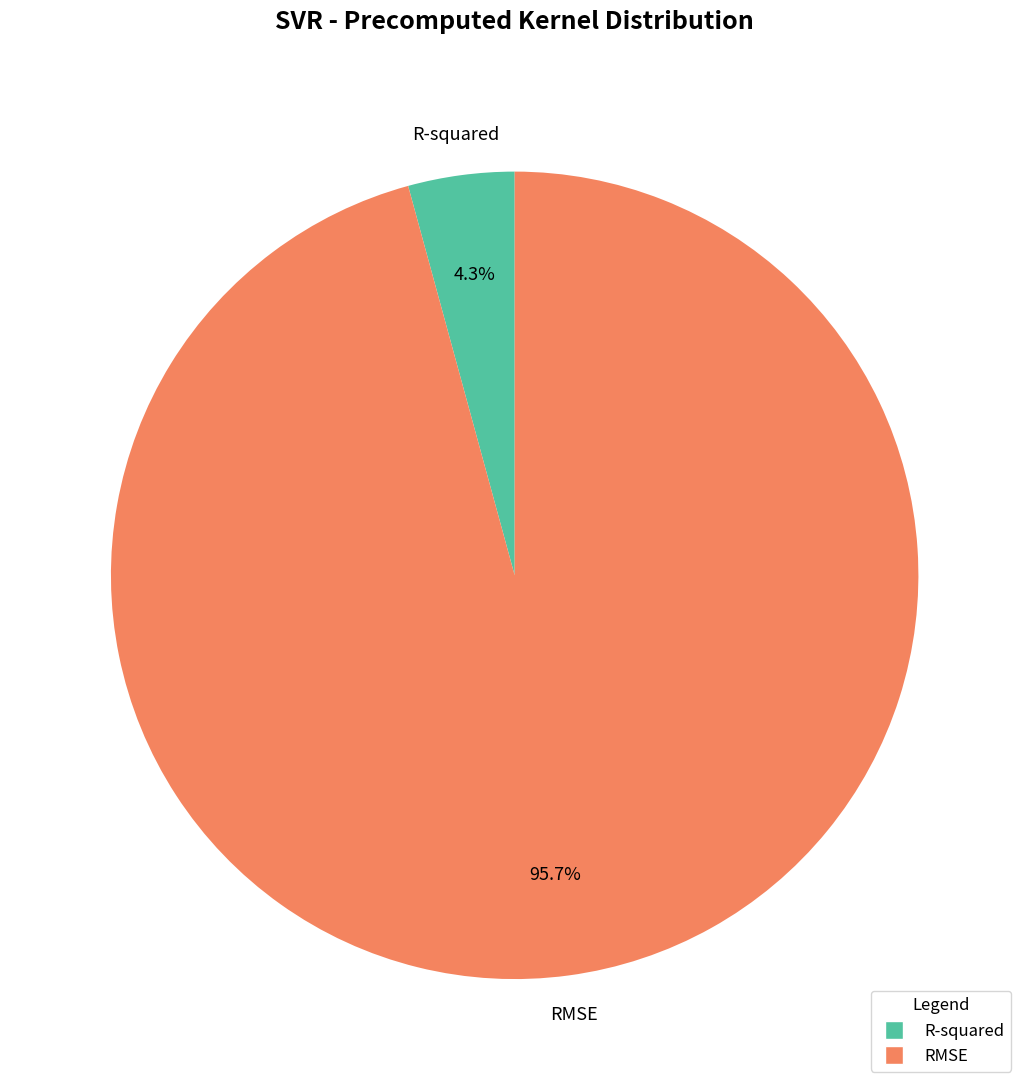

How many segments does this pie chart have?

2